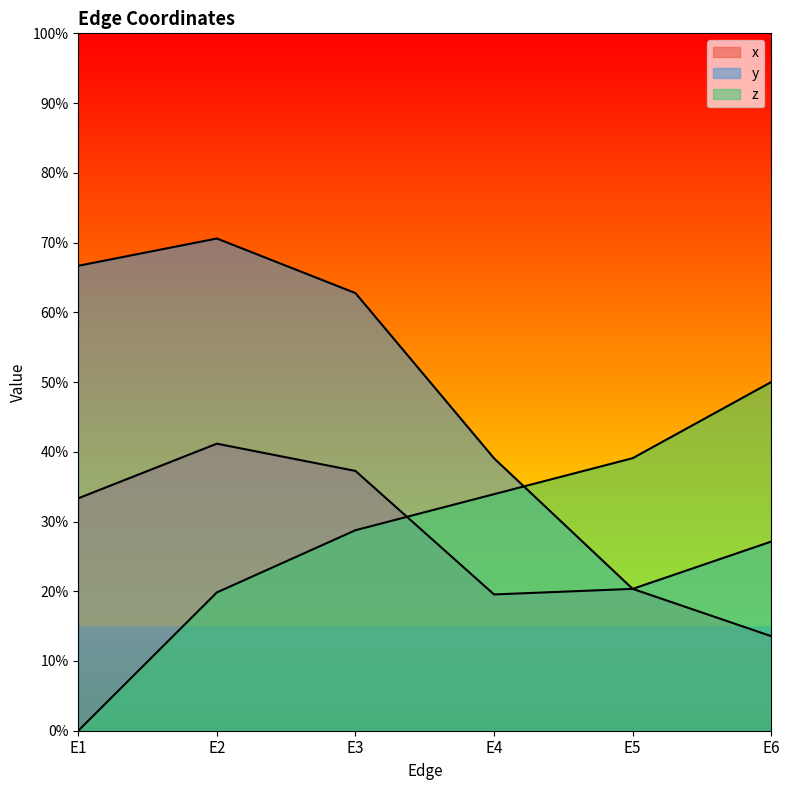

Rank the series by their maximum value, from highest to lowest.

y, z, x